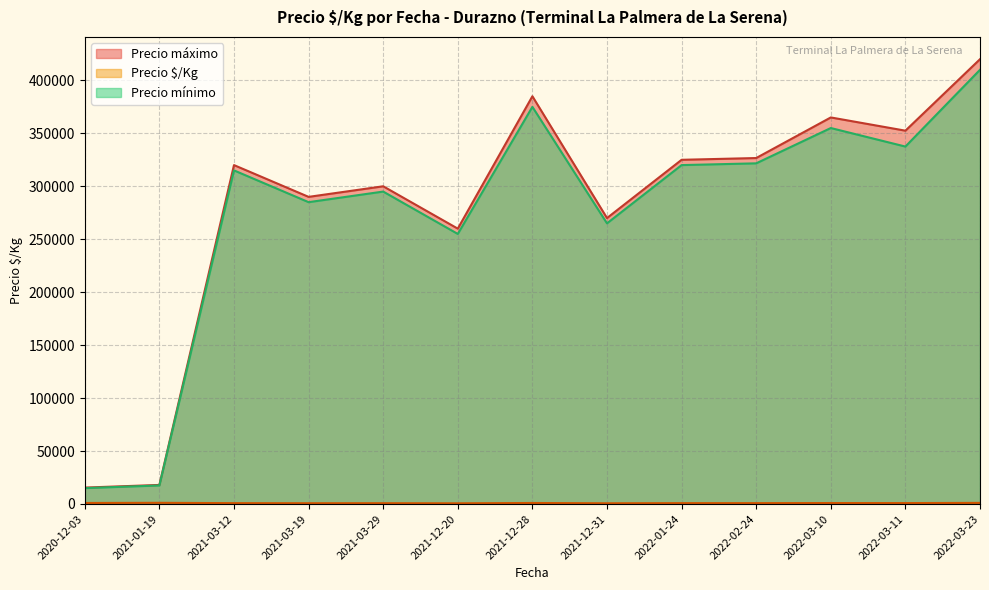

True or false: Precio máximo has a value of 13000 at 2020-12-03.

True